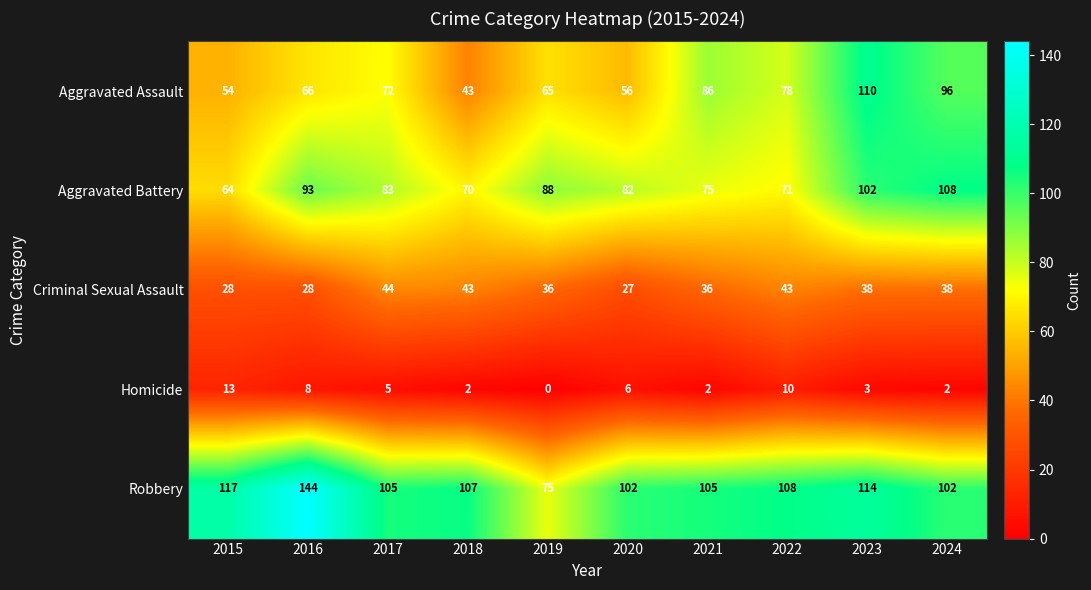

Count the number of data series in this chart.

5